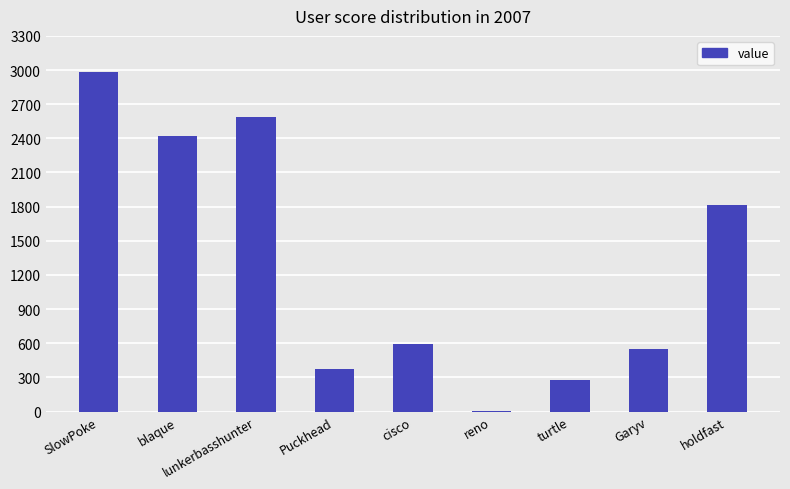

What is the greatest value displayed?

2984